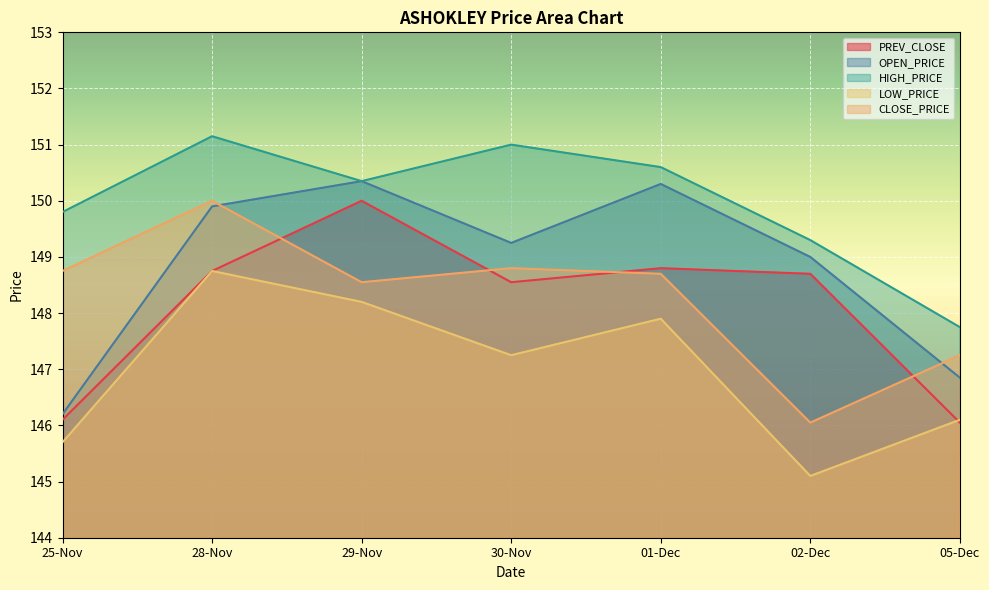

What is the label of the 4th point from the left?

30-Nov